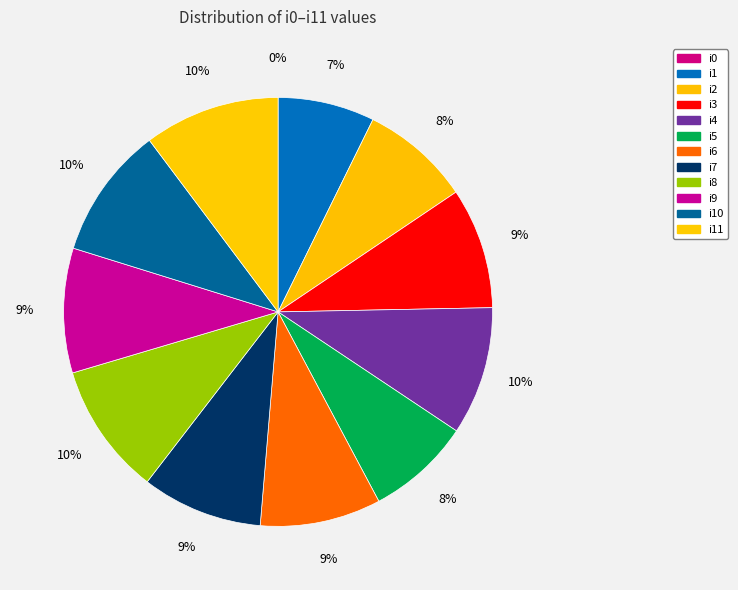

To the nearest percent, what is the combined percentage of i4 and i10?

20%